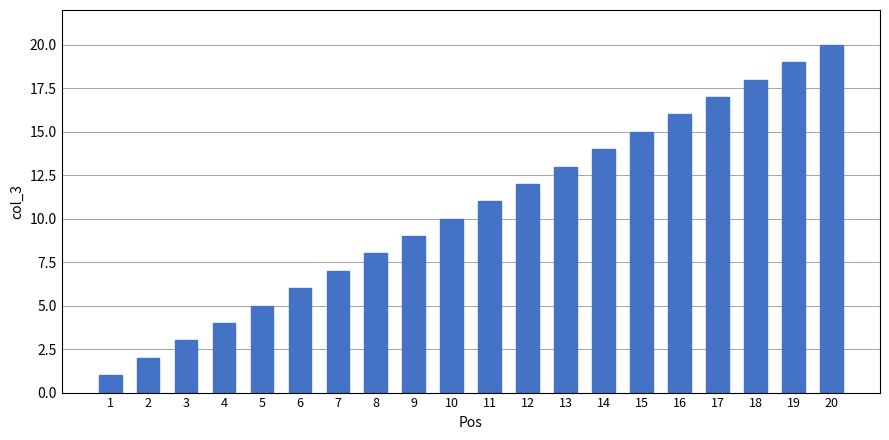

What is the approximate value at 4, to the nearest 5?

5